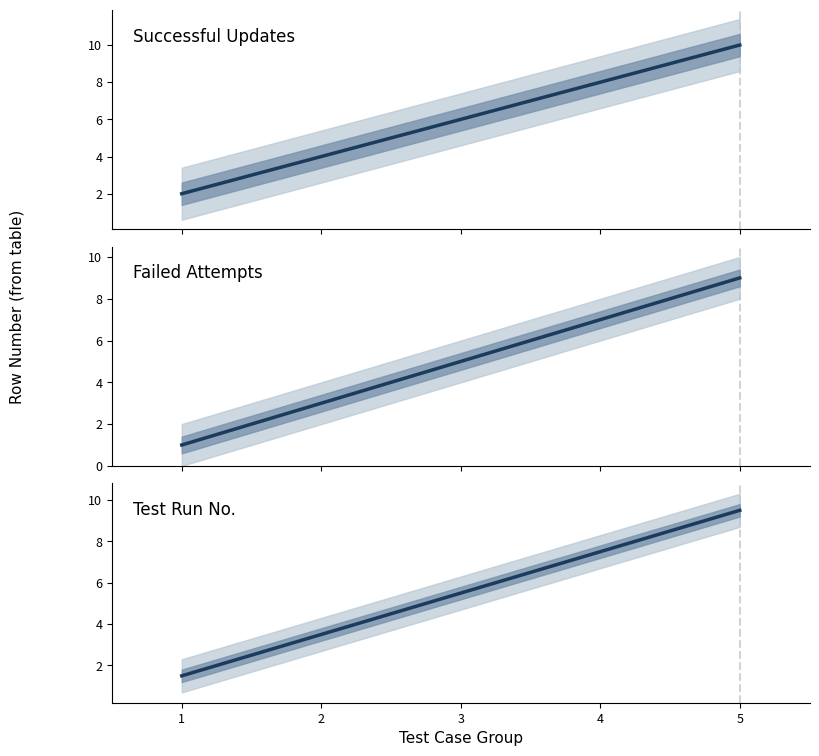

What is the average value of the Failed Attempts series?

5.0